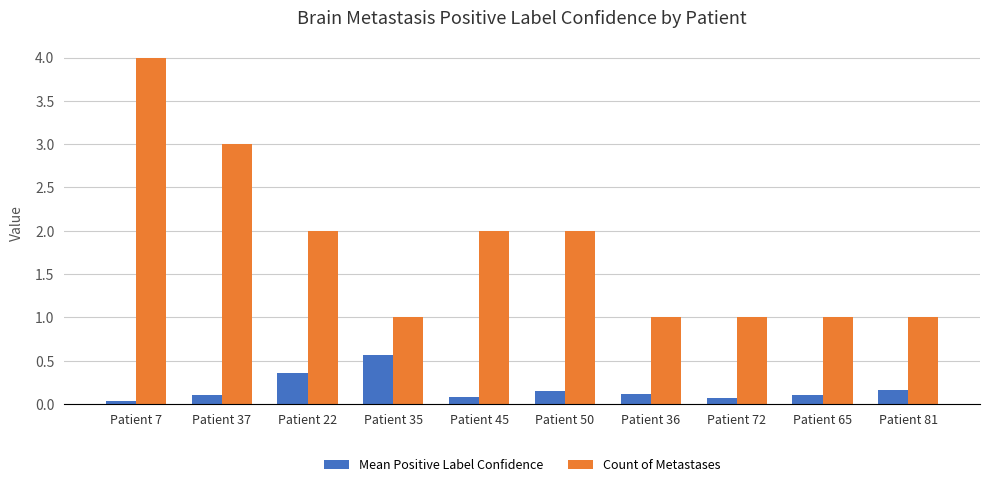

Is it true that Count of Metastases equals 0.5 at Patient 35?

False